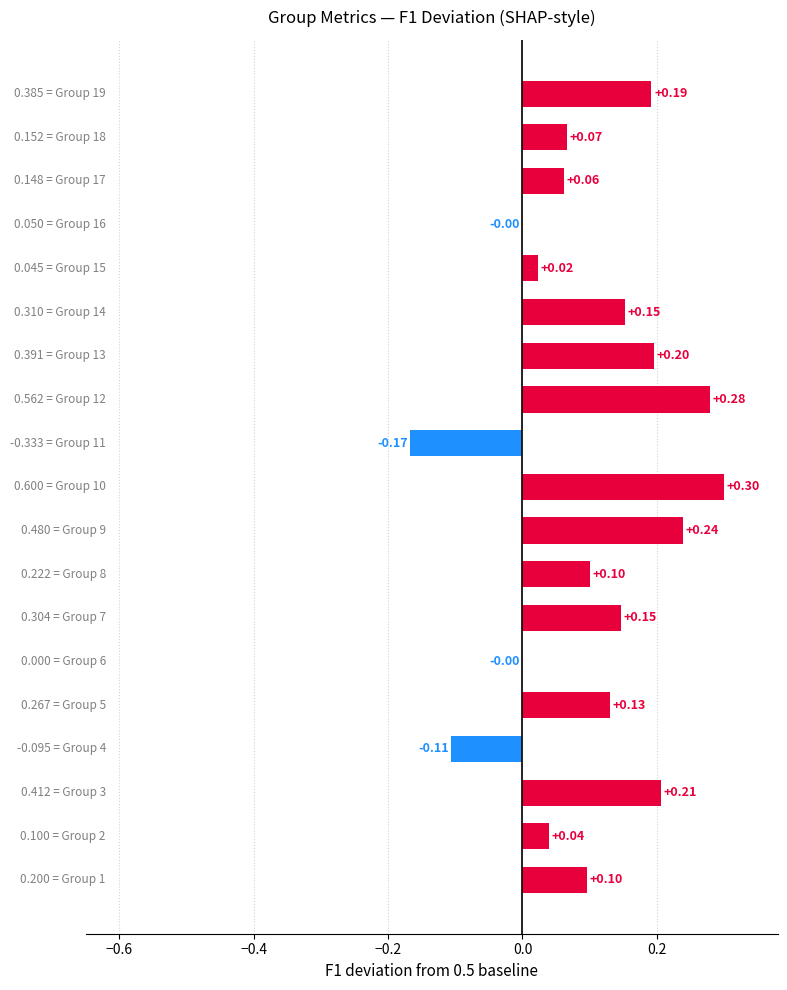

What is the sum of all values?

2.0